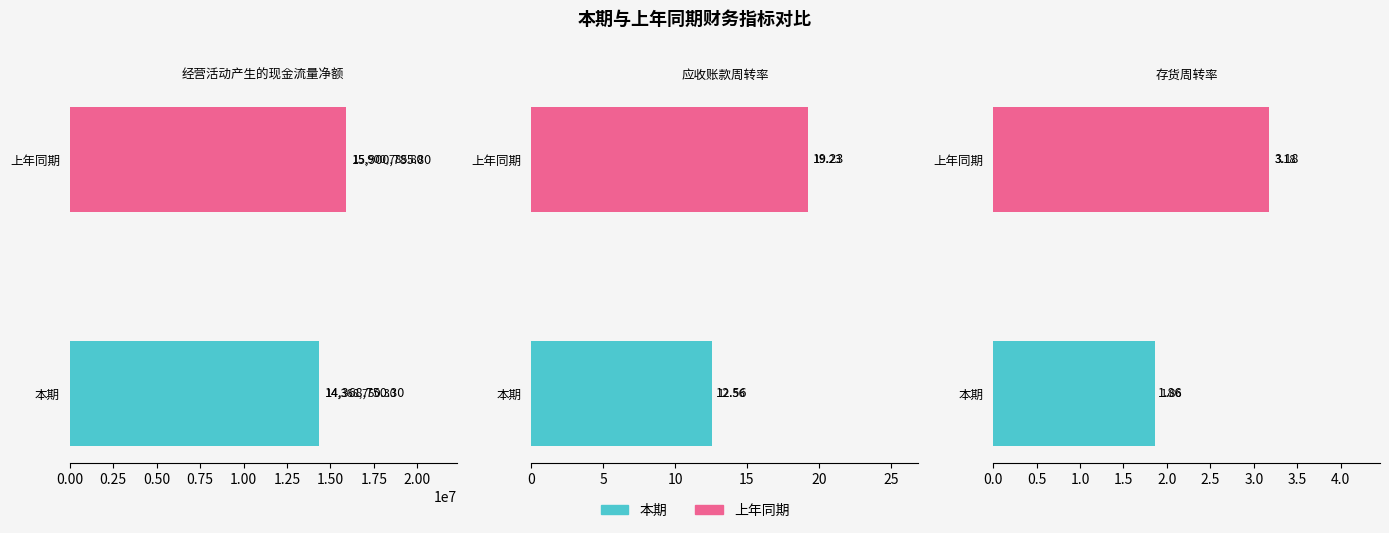

Does the chart contain any negative values?

No